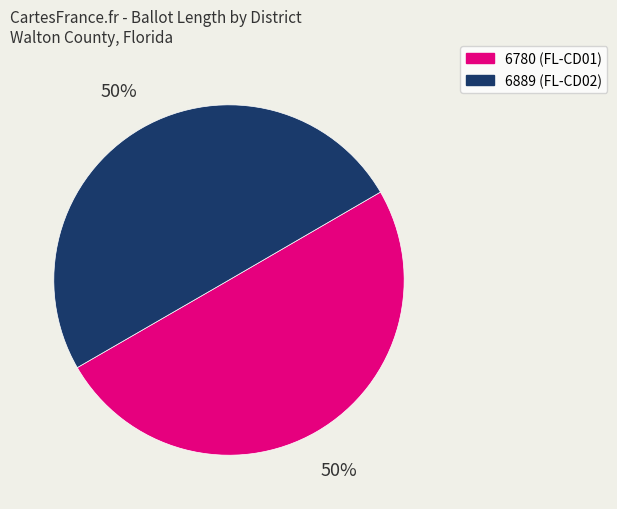

What percentage is the 6780 slice, to the nearest percent?

50%